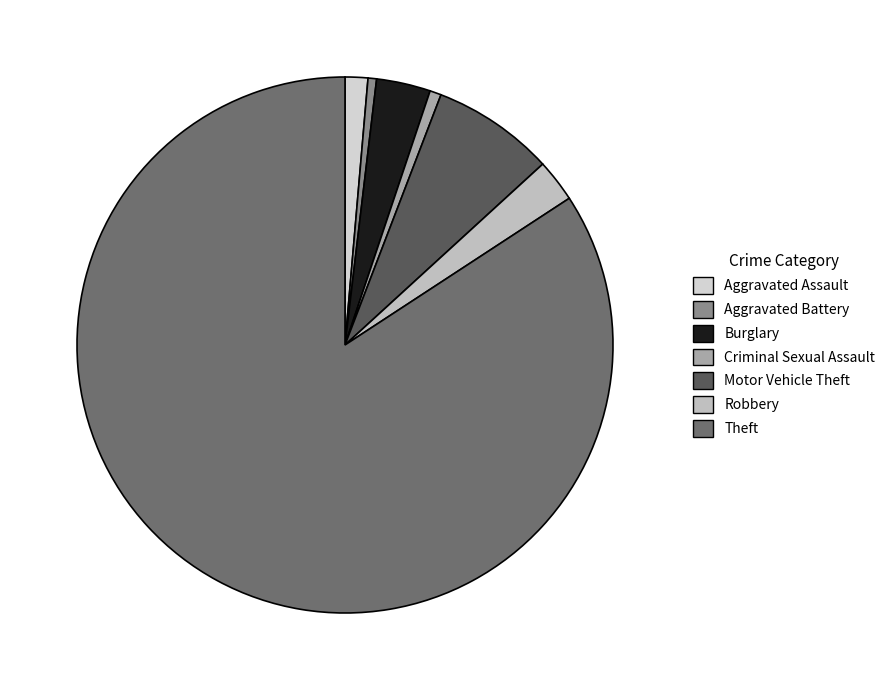

How many slices are in this pie chart?

7